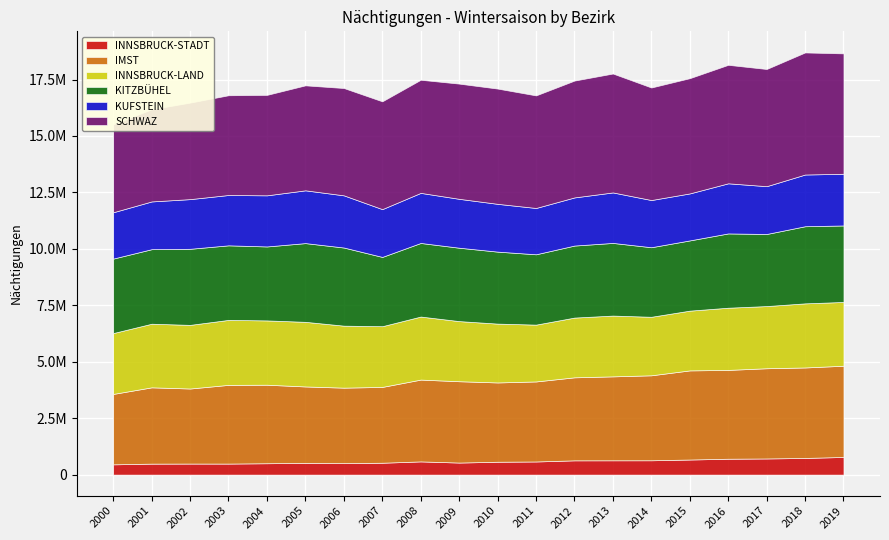

Which series has the widest spread of values?

SCHWAZ